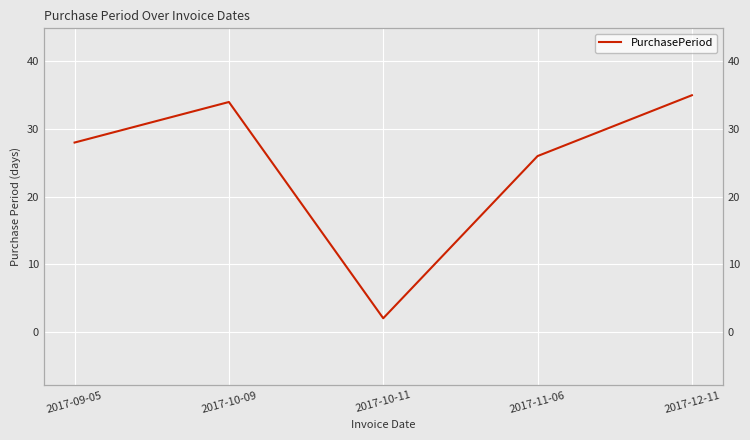

What is the smallest value displayed?

2